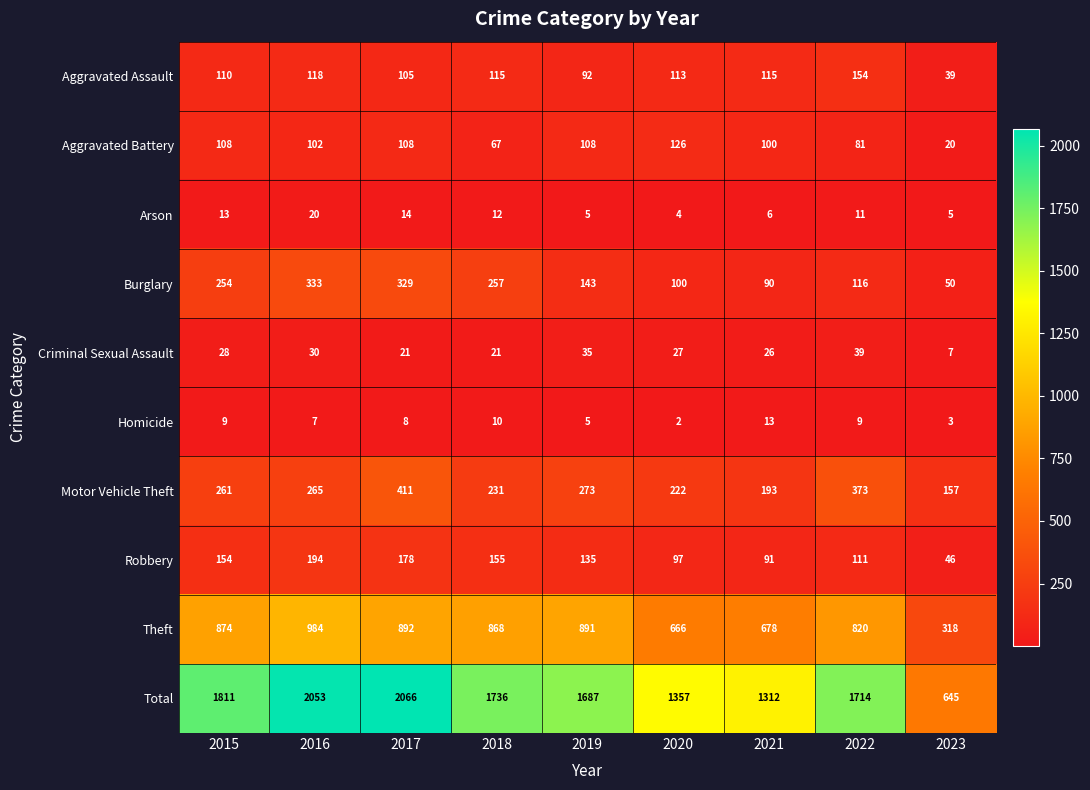

How many distinct data groups are displayed?

10